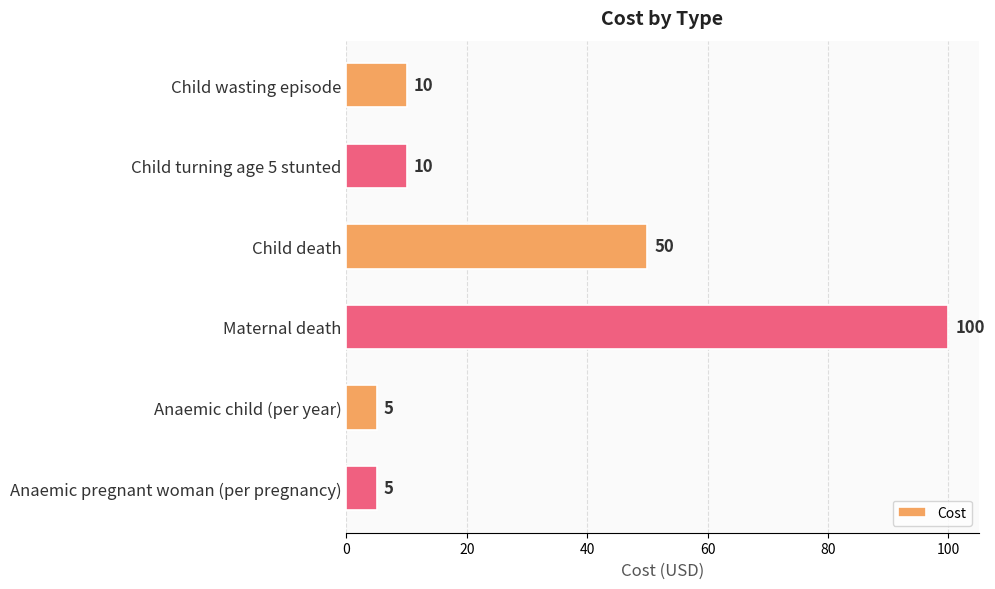

True or false: the data shows 10 at Child turning age 5 stunted.

True